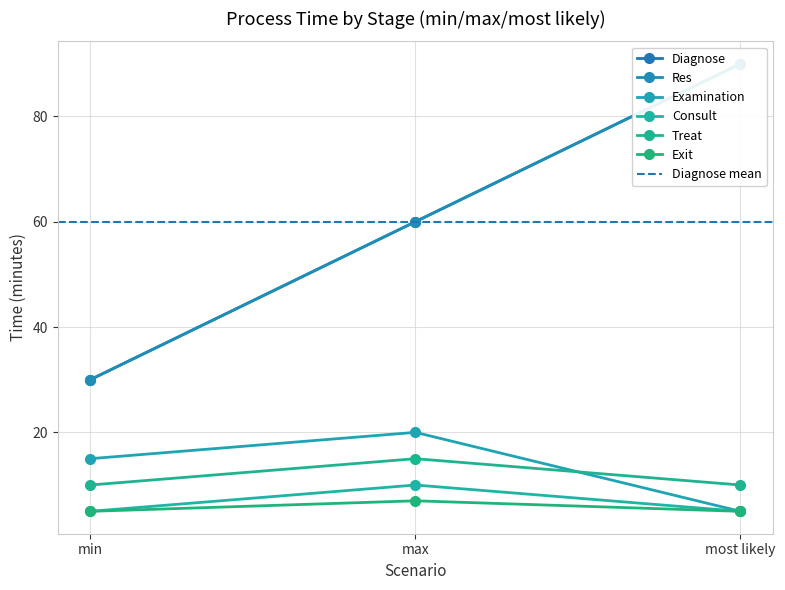

At which category does the chart reach its peak across all series?

most likely